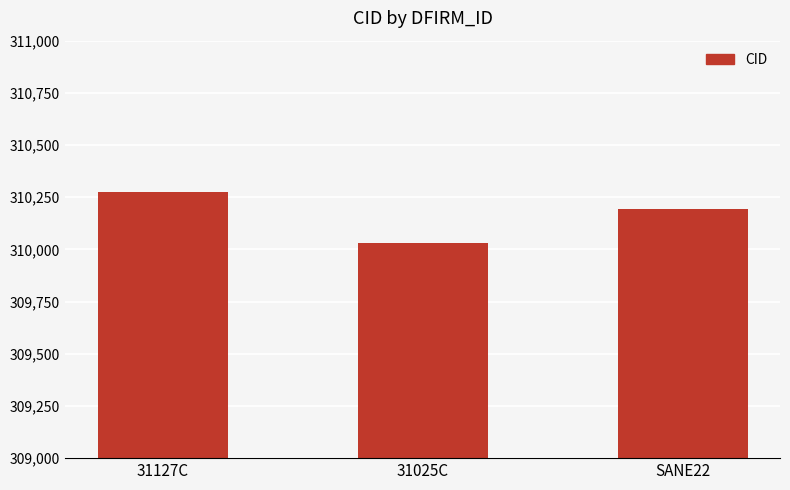

True or false: the data shows 155191 at 31127C.

False